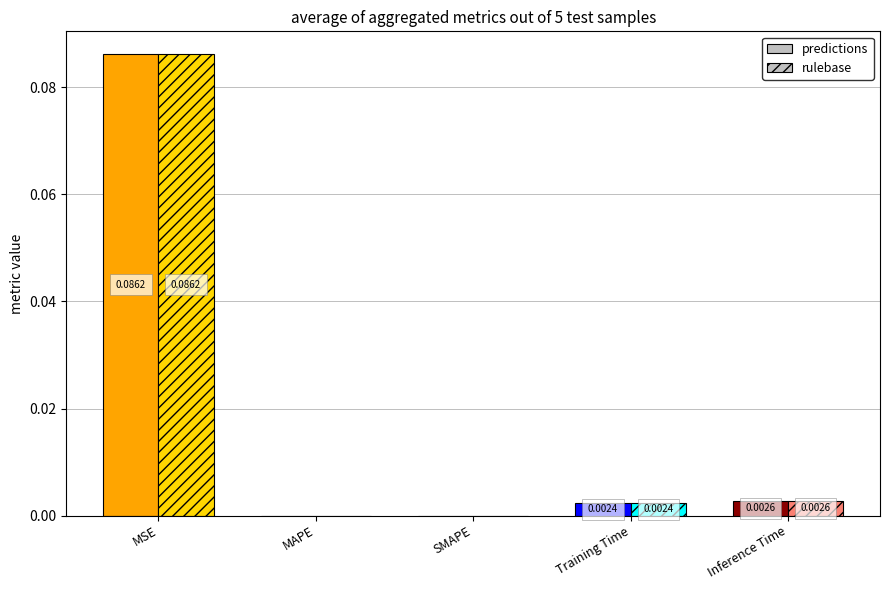

What position from the left is MAPE?

2